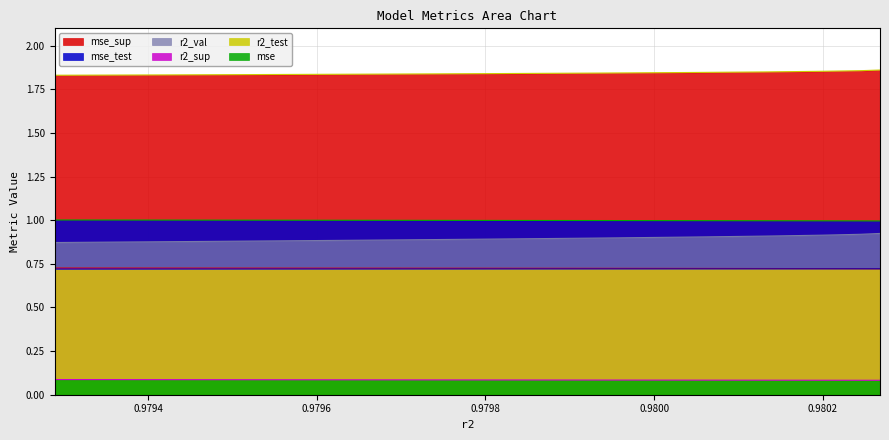

What is the sum of the mse_sup values at model_1_13_0 and model_1_13_7?

3.7